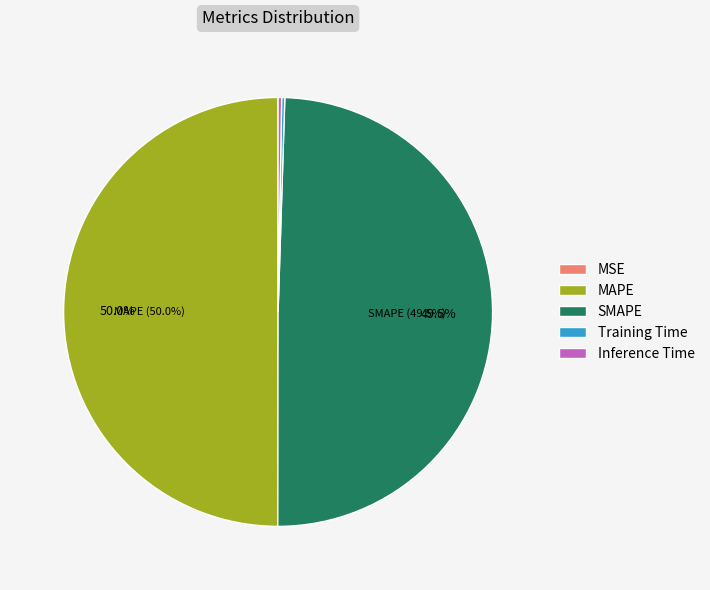

How much of the chart is everything except SMAPE?

50.5%